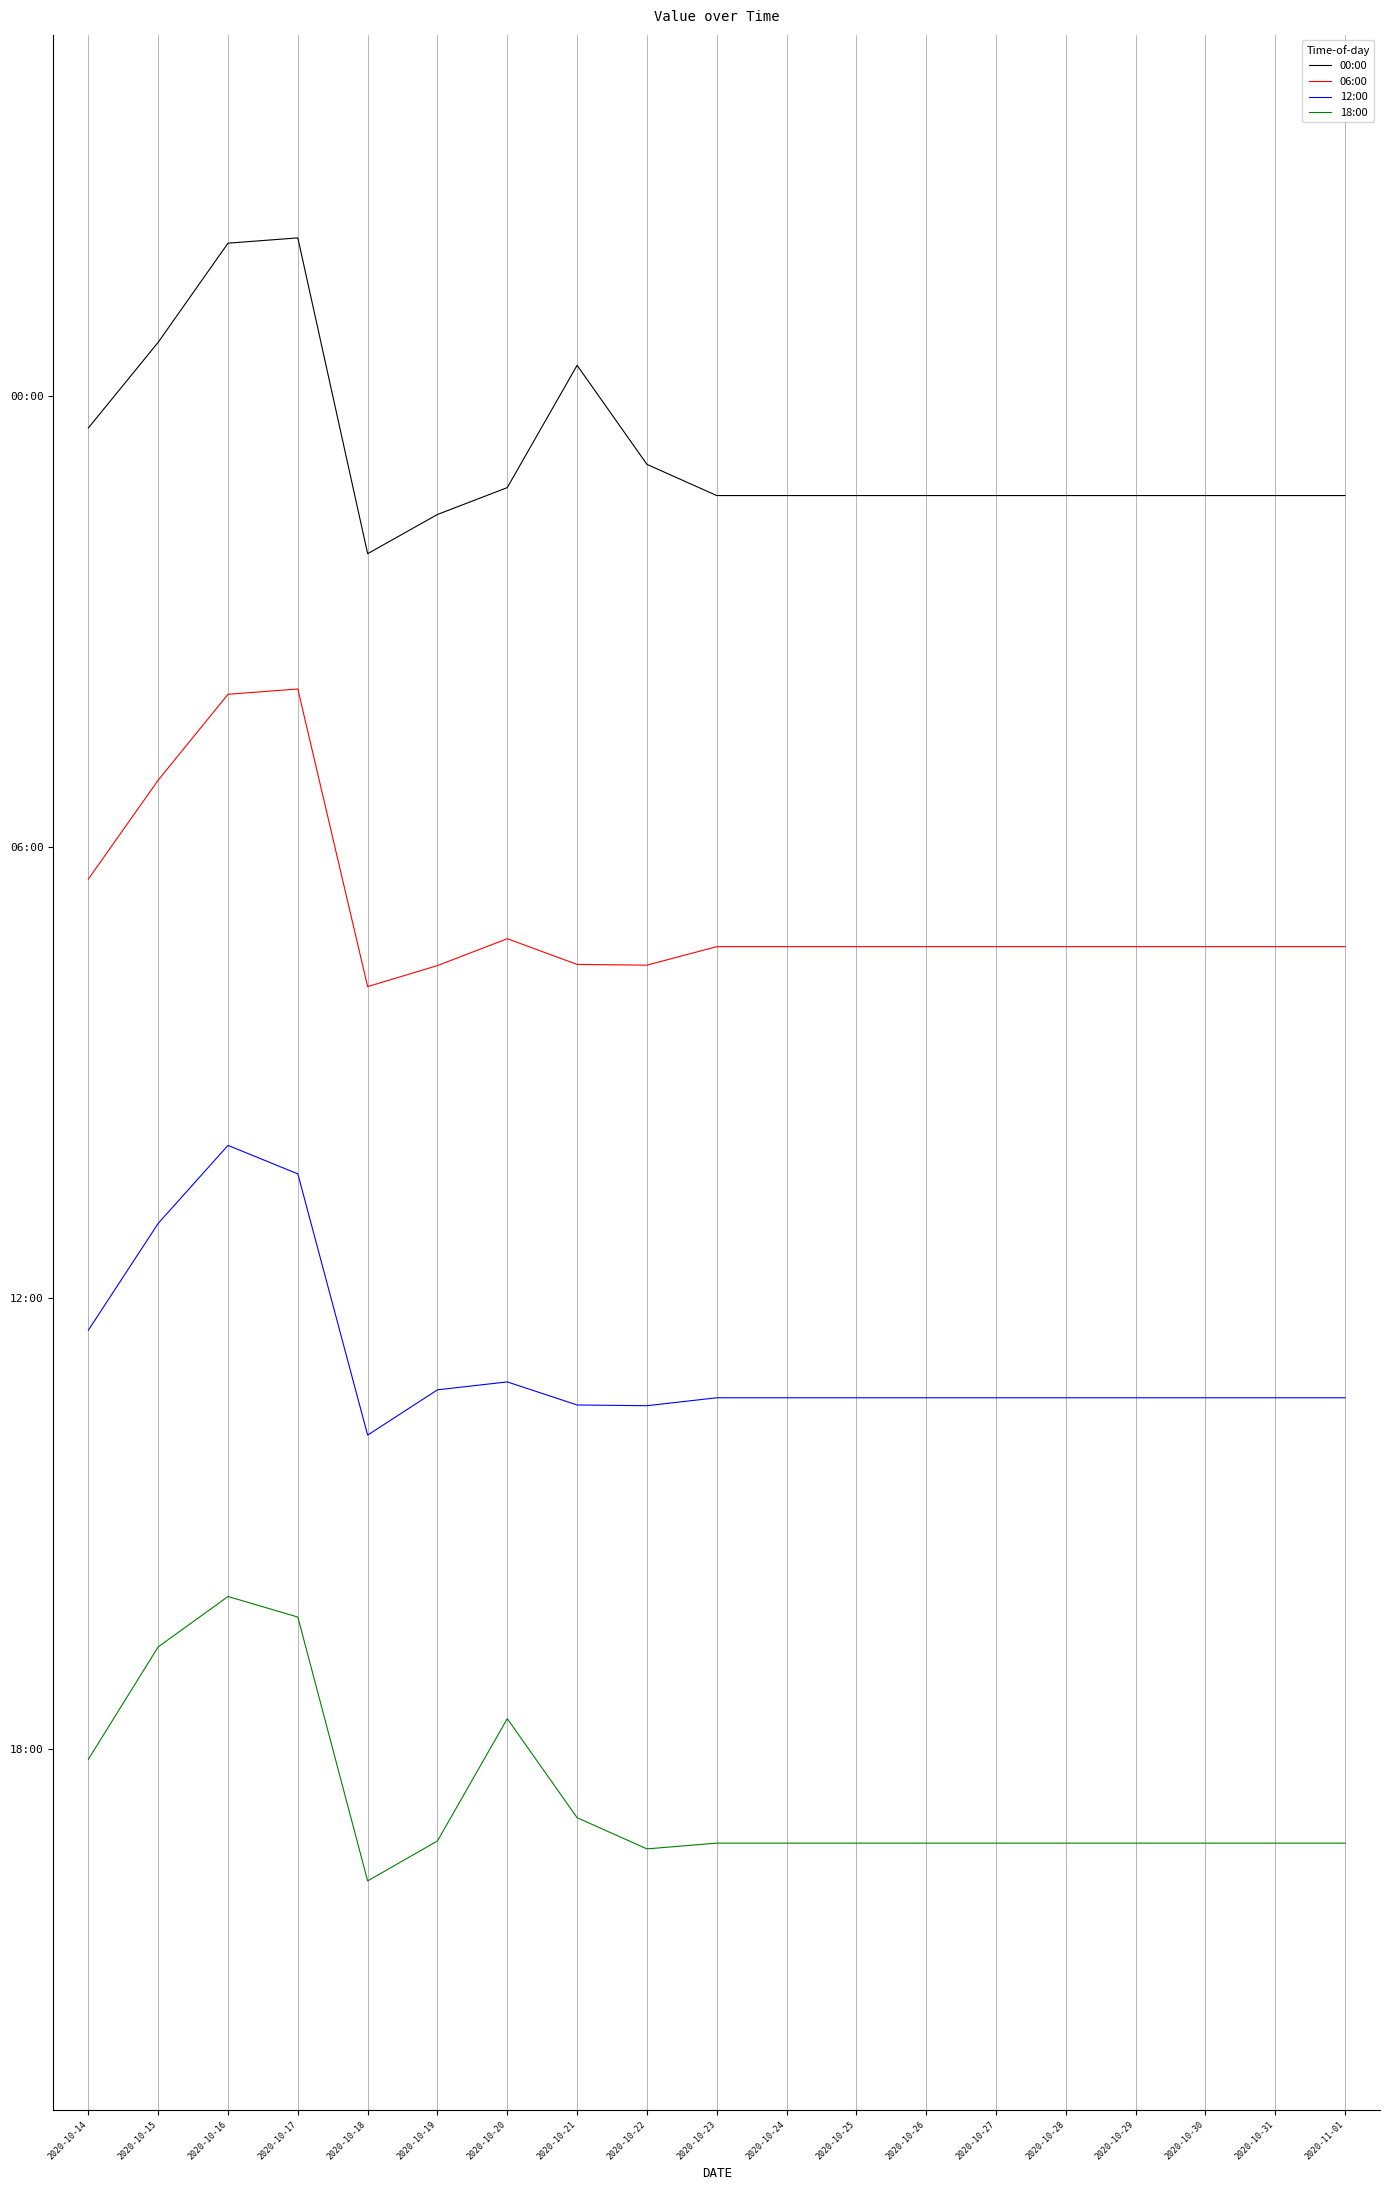

Rank the categories by 18:00 value from lowest to highest.

2020-10-18, 2020-10-22, 2020-10-23, 2020-10-24, 2020-10-25, 2020-10-26, 2020-10-27, 2020-10-28, 2020-10-29, 2020-10-30, 2020-10-31, 2020-11-01, 2020-10-19, 2020-10-21, 2020-10-14, 2020-10-20, 2020-10-15, 2020-10-17, 2020-10-16